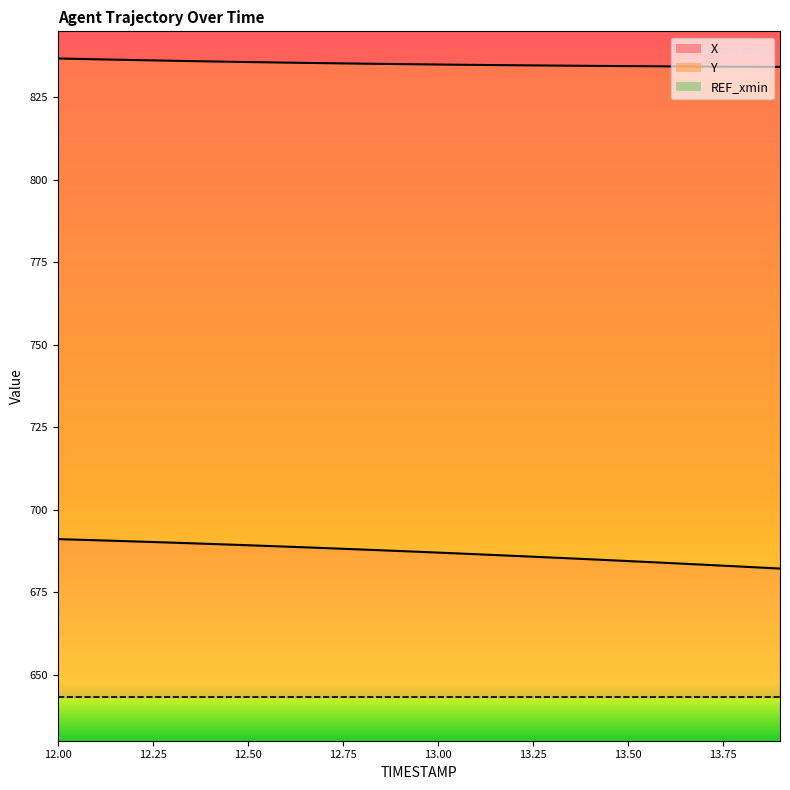

True or false: X has more than 1 points higher than both neighbors.

False